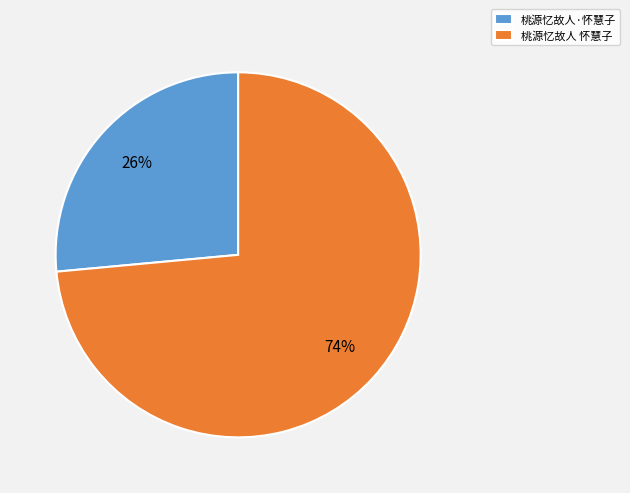

The 桃源忆故人·怀慧子 slice represents 26% of the pie. True or false?

True